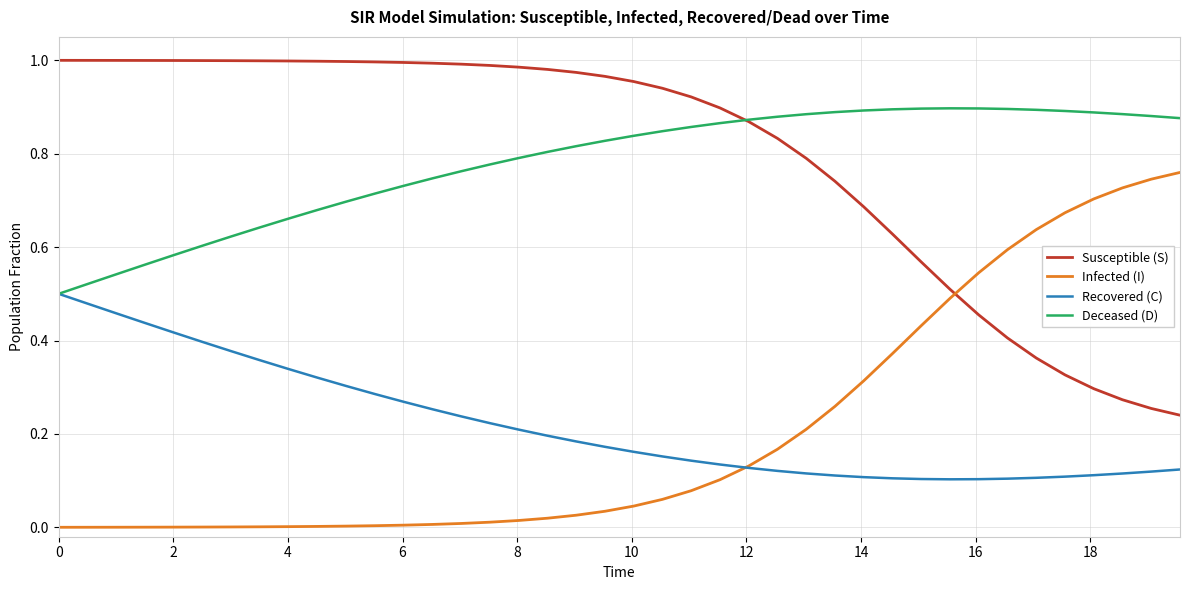

True or false: Deceased (D) and Infected (I) intersect in this chart.

False